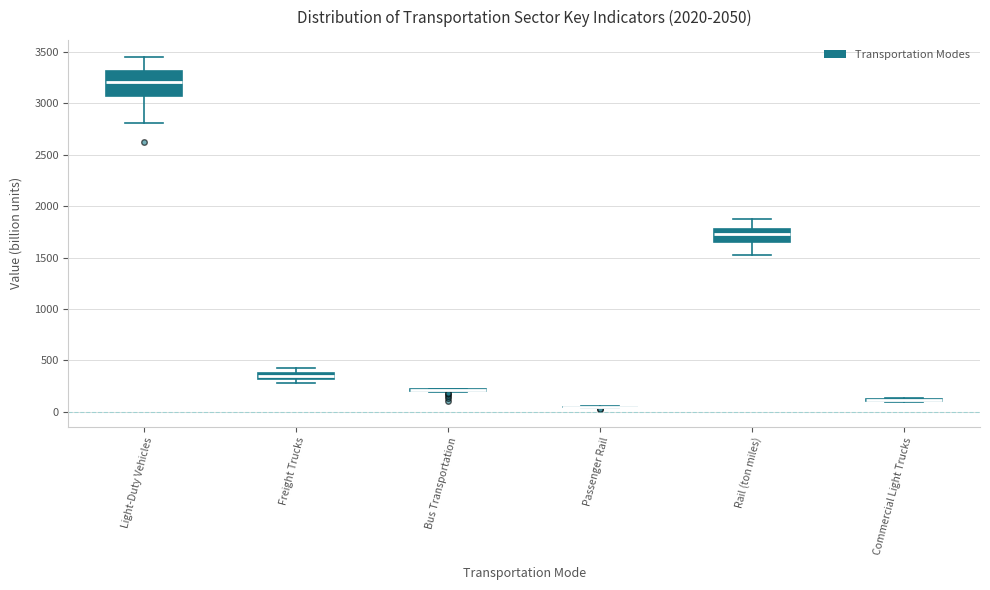

Comparing the boxes themselves (not the whiskers), which one is the tallest?

Light-Duty Vehicles